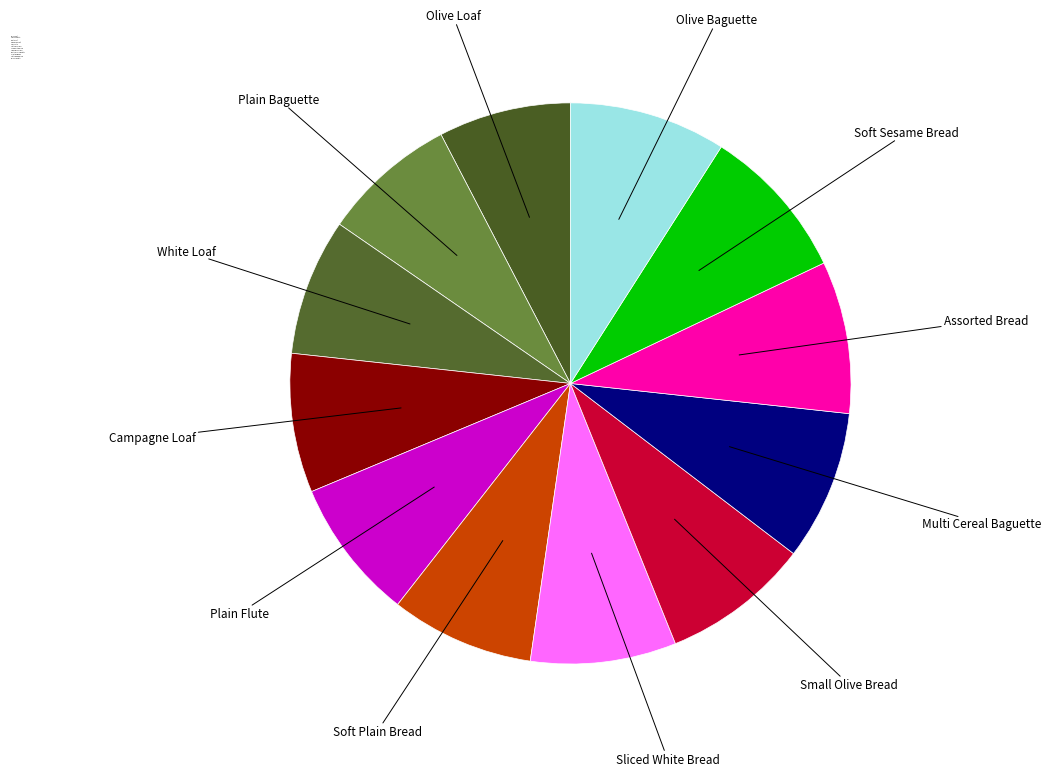

Count the number of slices in the pie.

12